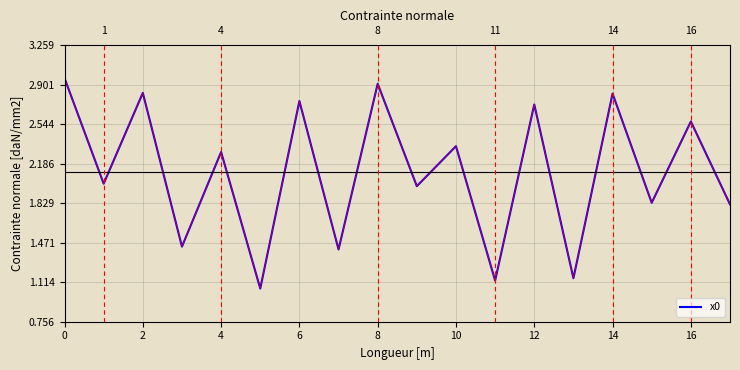

How many lines are shown in the chart?

1